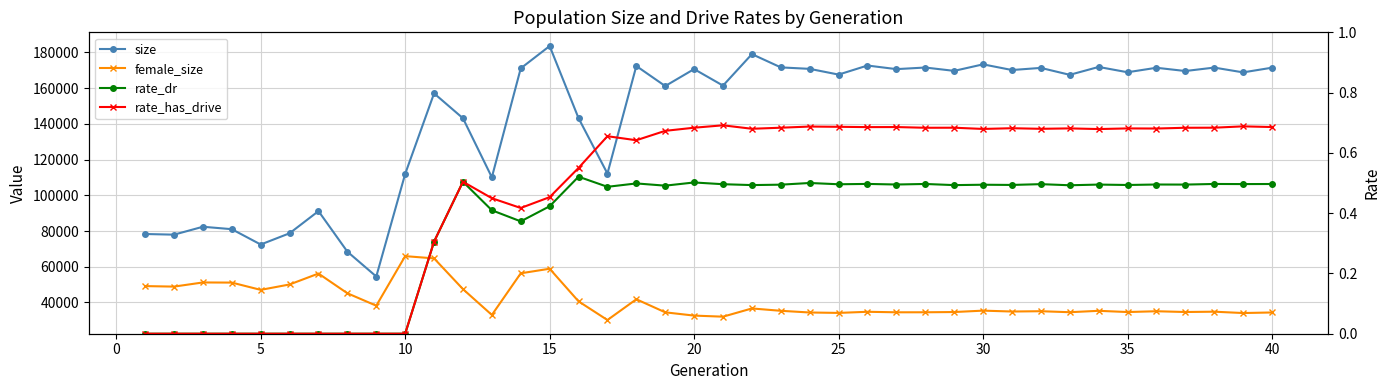

Rank the series by their maximum value, from highest to lowest.

size, female_size, rate_has_drive, rate_dr